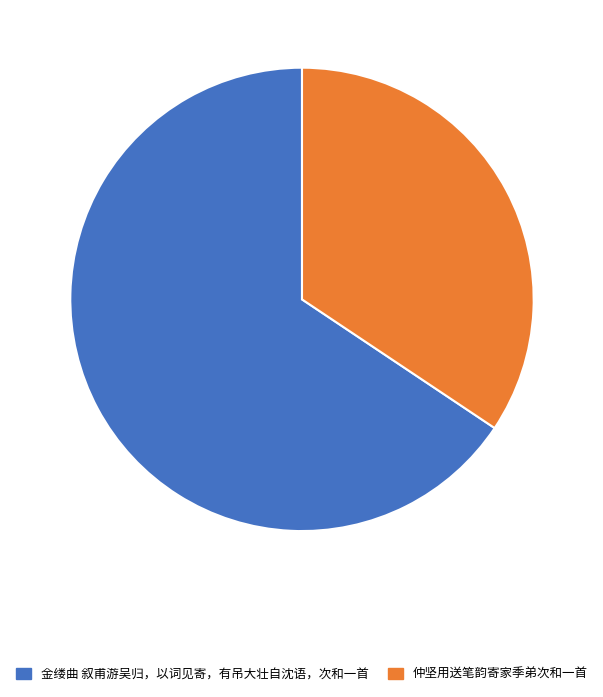

Is it true that 金缕曲 叙甫游吴归，以词见寄，有吊大壮自沈语，次和一首 is 66% of the pie?

True